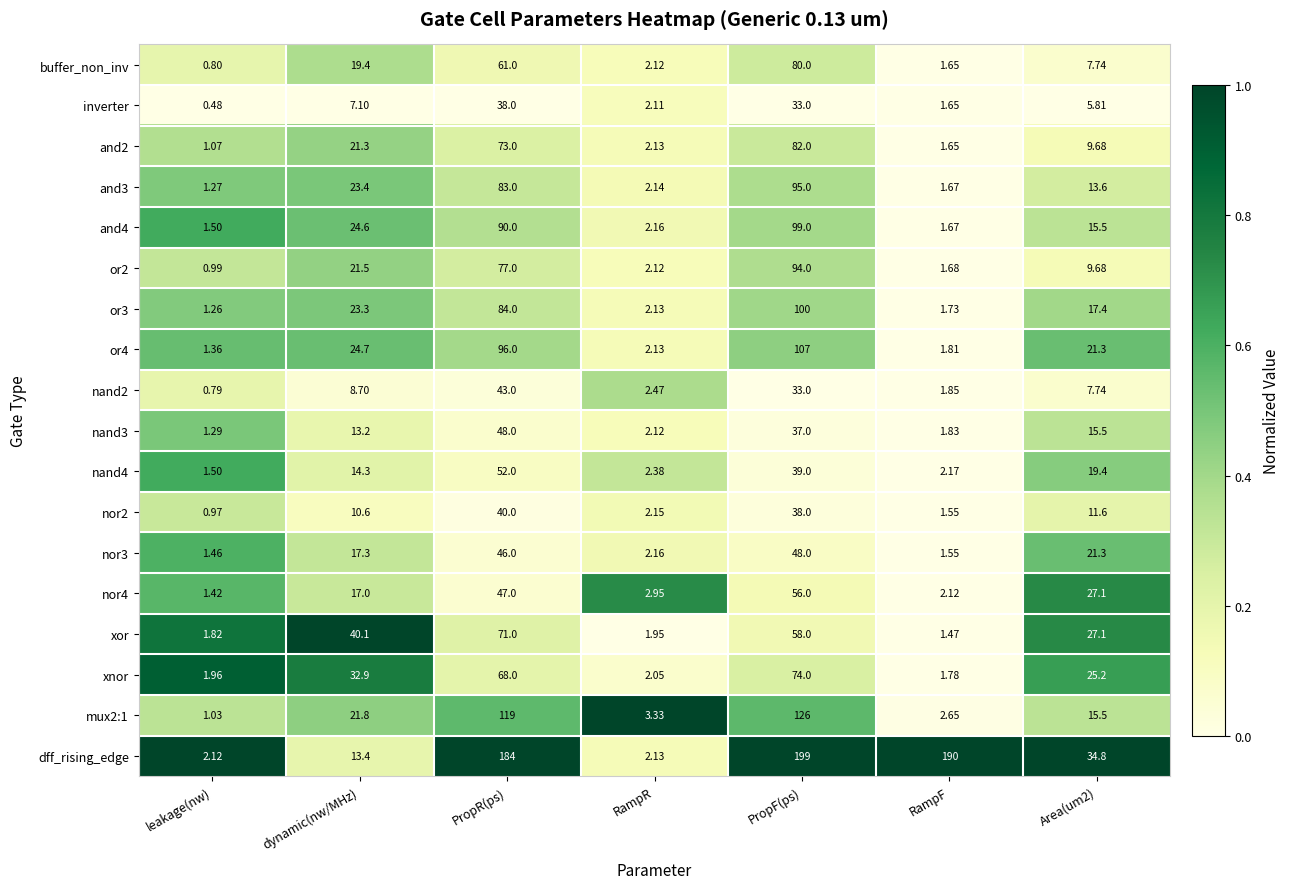

Which series has the largest total across all categories?

dff_rising_edge